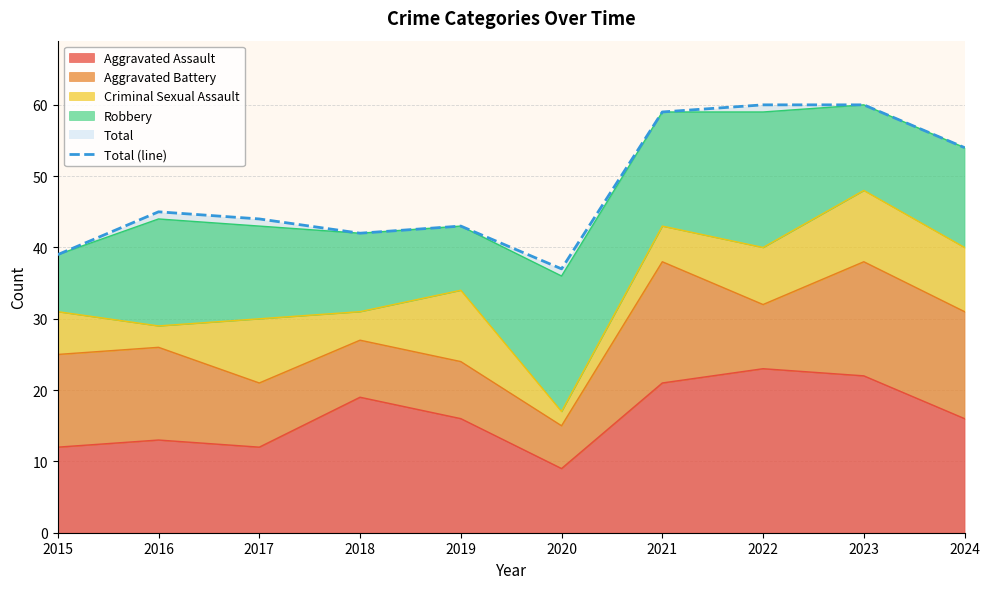

Reading right to left, list all the values displayed in this chart.

54	60	60	59	37	43	42	44	45	39